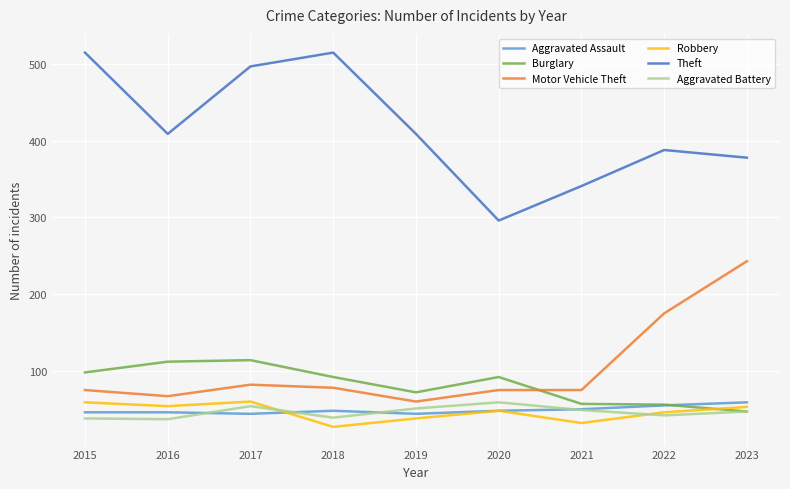

How many lines are shown in the chart?

6